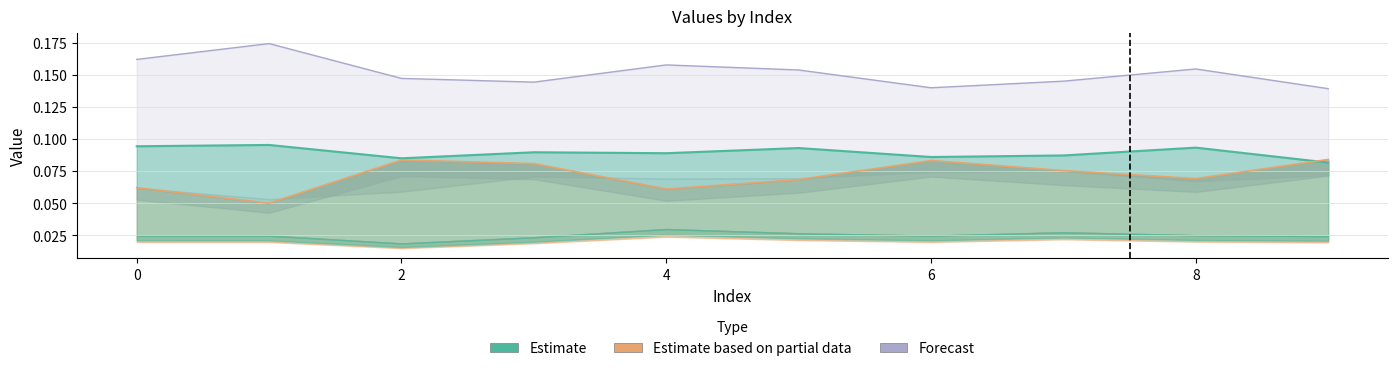

At which category is the sum across all series the highest?

1